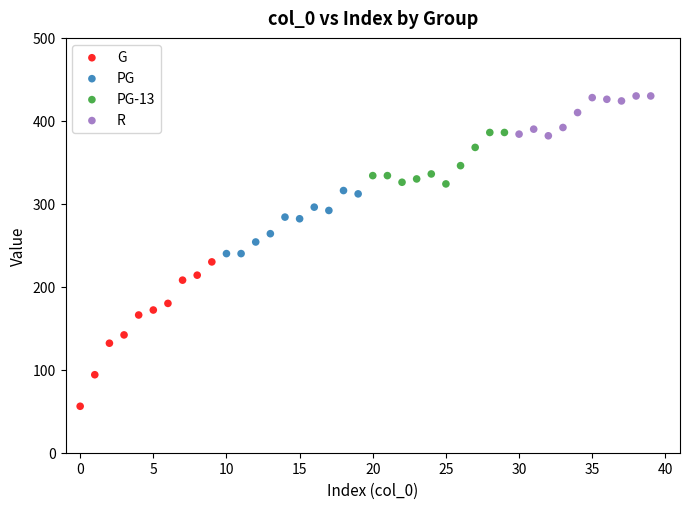

Which series has the largest Y range (max minus min)?

G